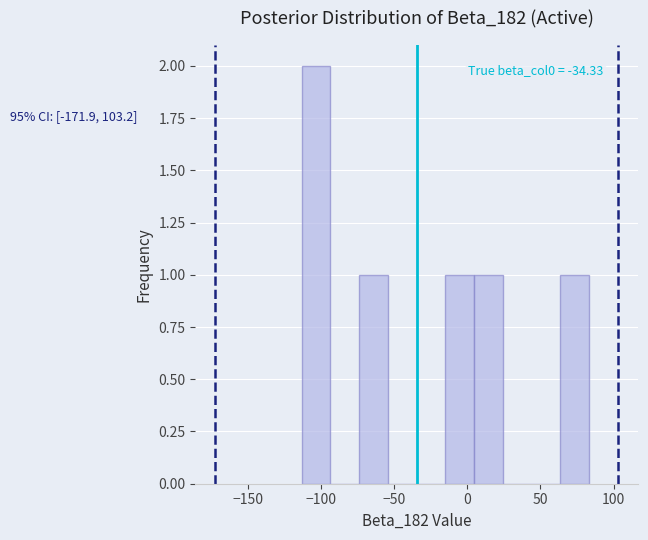

Around what value on the x-axis is the tallest bar? Give the approximate position of its centre, as read against the axis.

-105